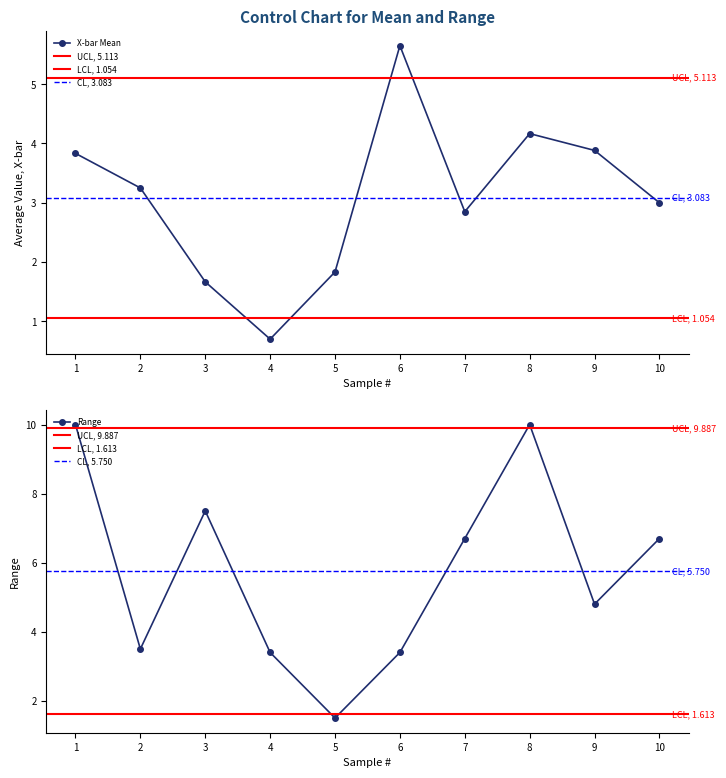

In X-bar Mean, how many points are higher than both neighbors (excluding endpoints)?

2